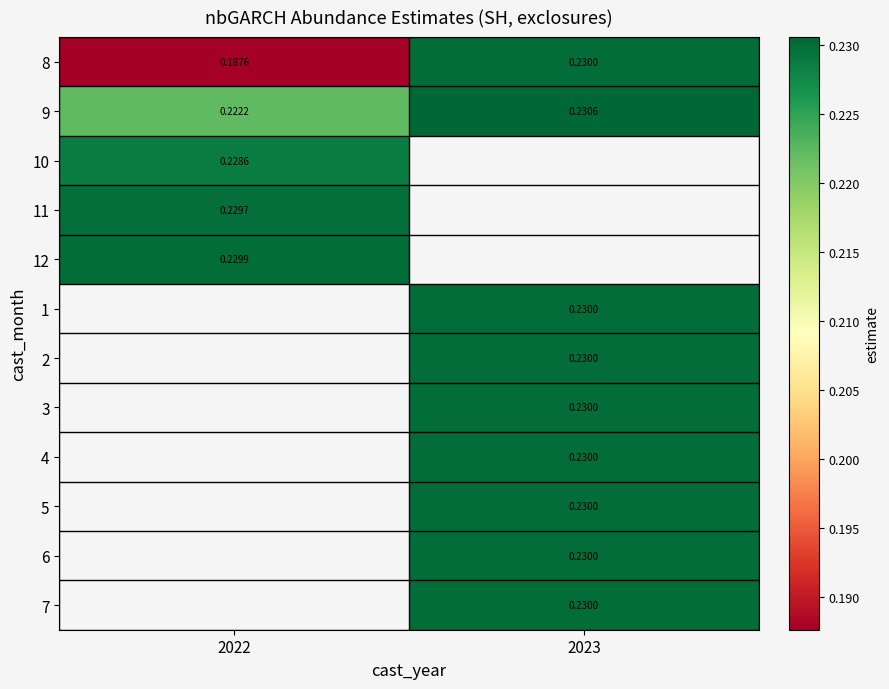

How many data points does each series have?

2